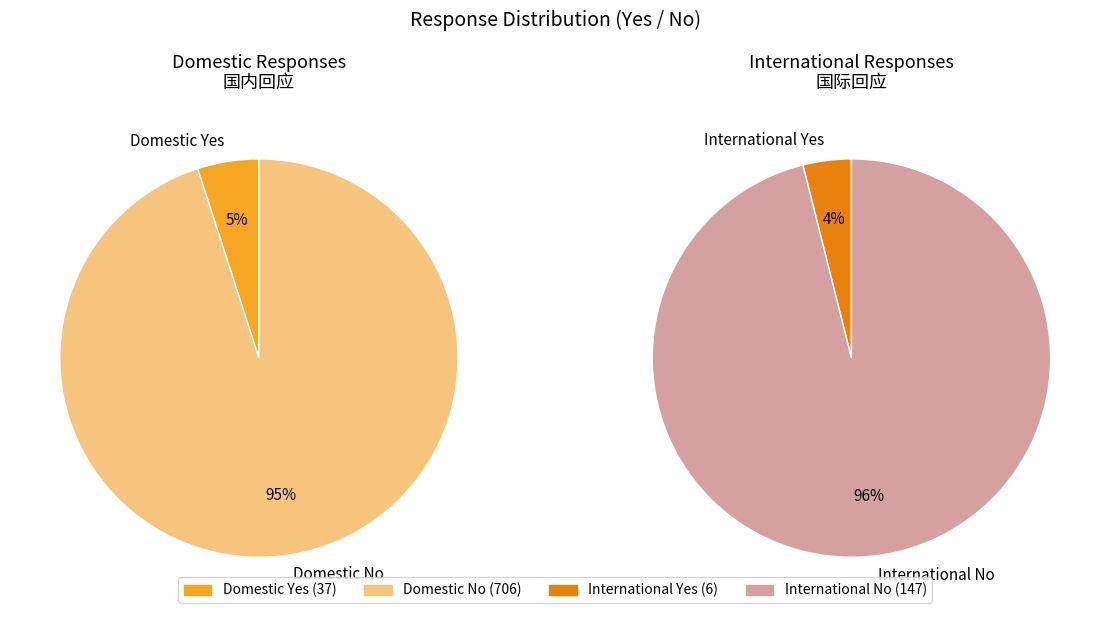

Which slice is the largest?

Domestic No